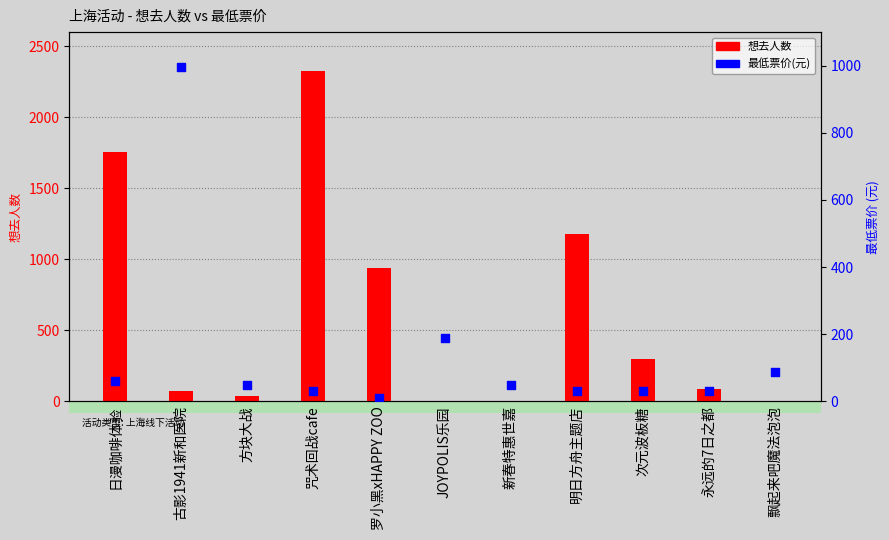

Which series has the largest Y range (max minus min)?

想去人数